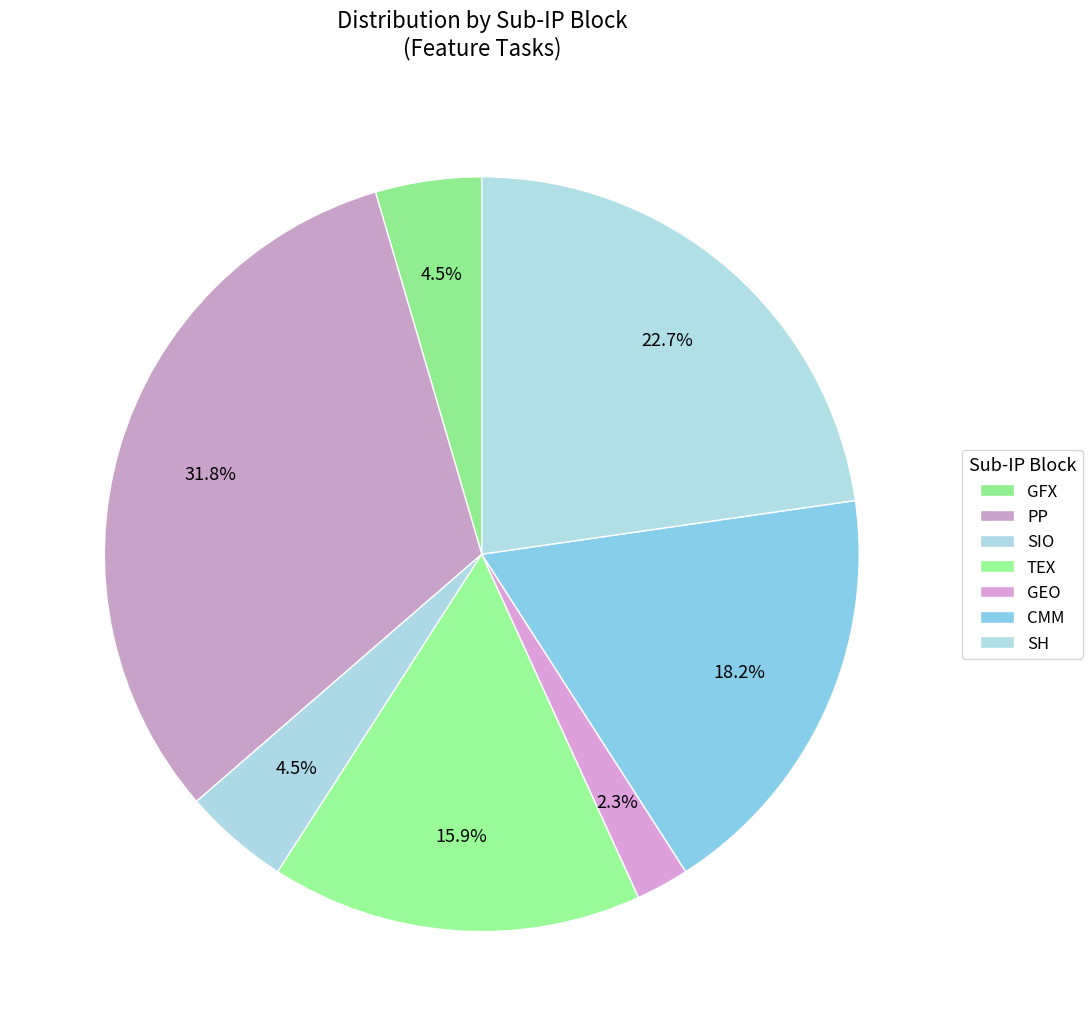

How many slices are in this pie chart?

7